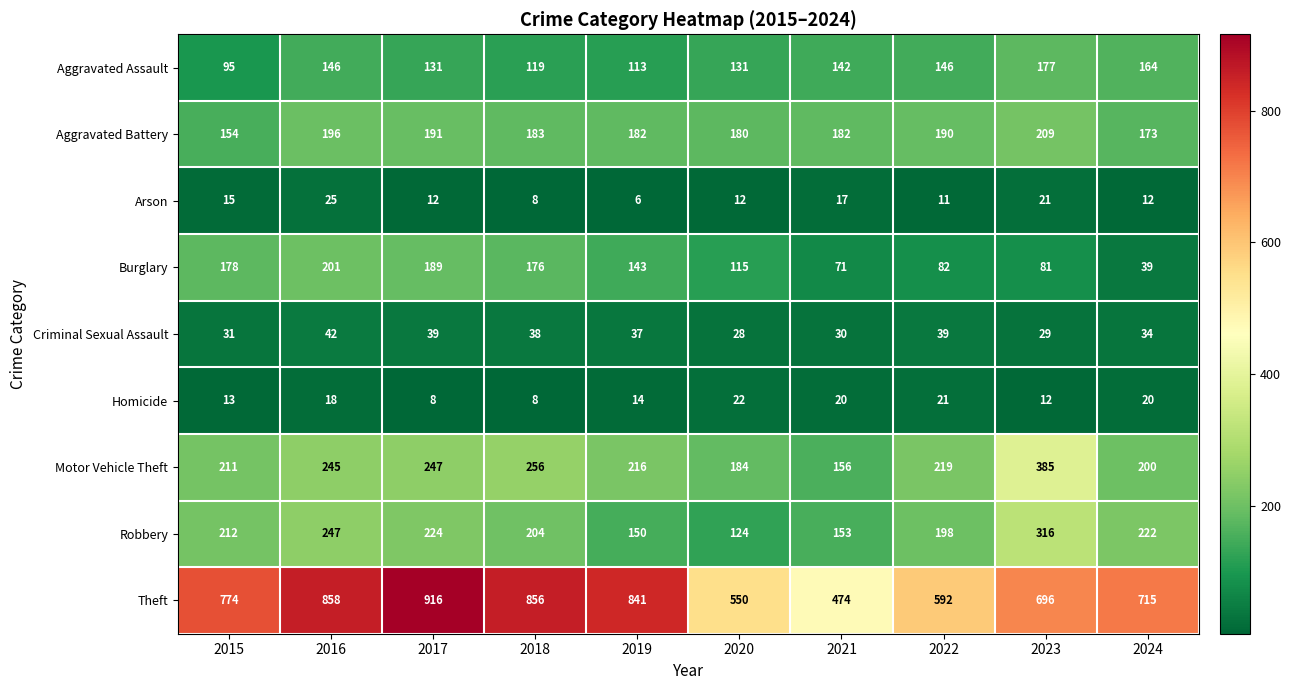

Between 2021 and 2022, which series saw the biggest shift?

Theft